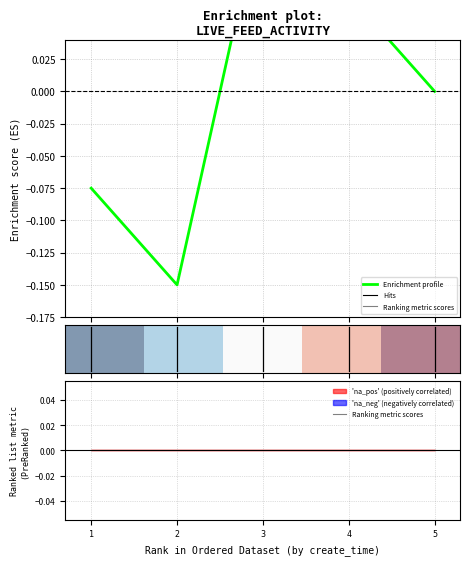

Which category has the highest value in the Ranking metric scores series?

1